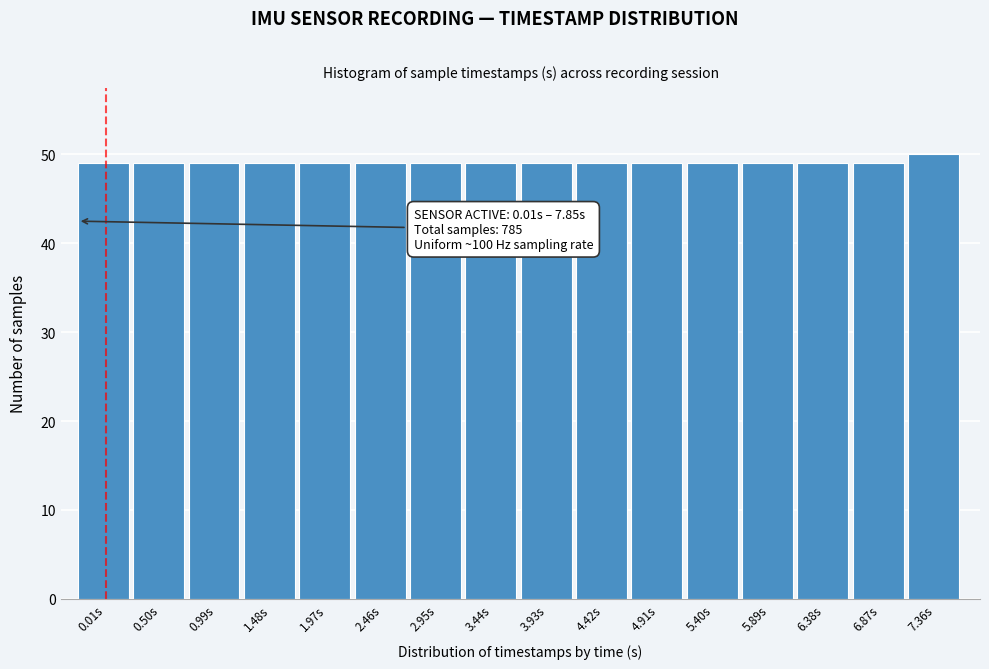

Reading left to right, what are all the values shown in this chart?

0.01s=49	0.50s=49	0.99s=49	1.48s=49	1.97s=49	2.46s=49	2.95s=49	3.44s=49	3.93s=49	4.42s=49	4.91s=49	5.40s=49	5.89s=49	6.38s=49	6.87s=49	7.36s=50